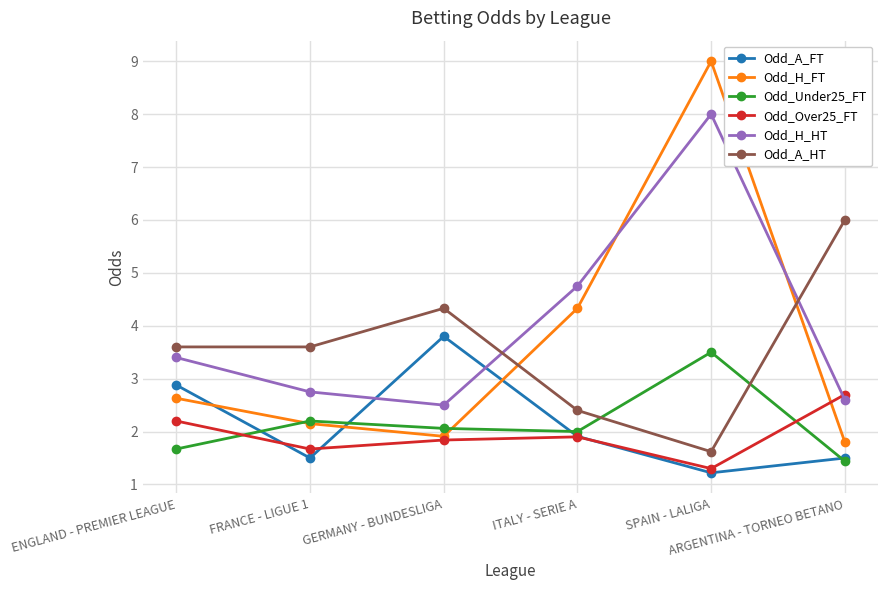

At which label does Odd_H_HT reach its minimum?

GERMANY - BUNDESLIGA